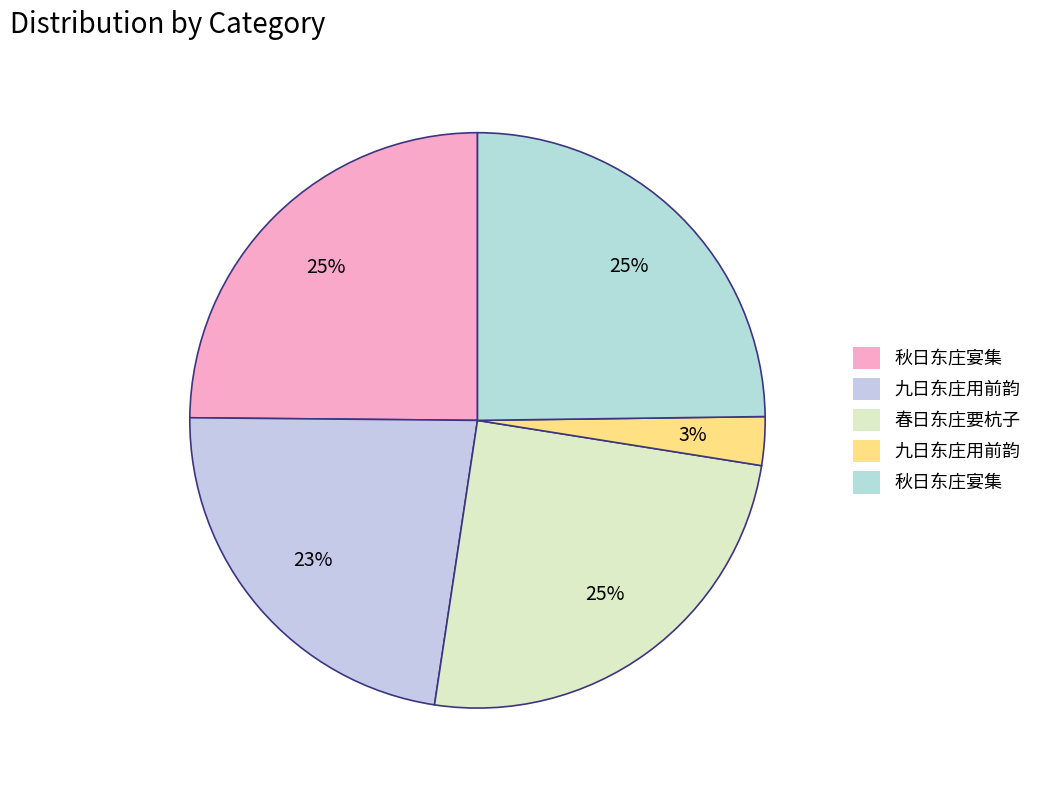

How many segments does this pie chart have?

5